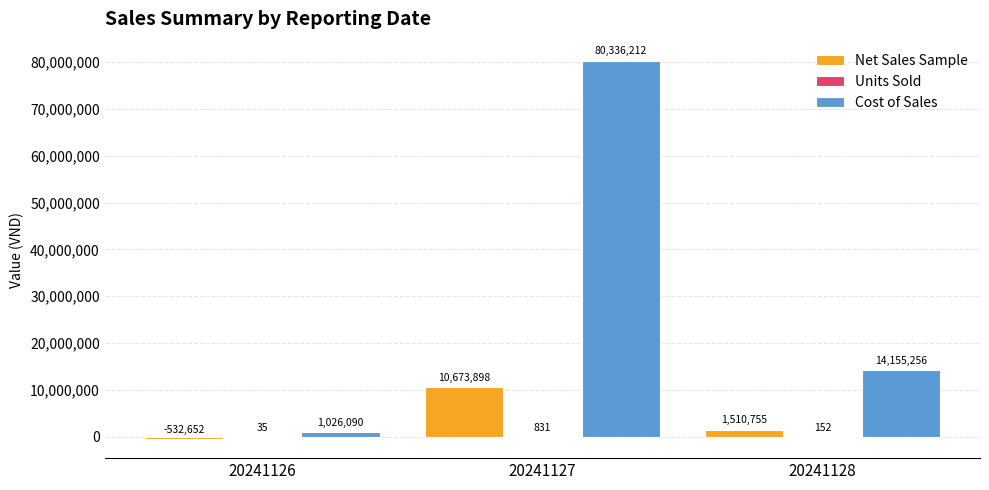

Between 20241126 and 20241128, which series saw the biggest shift?

Cost of Sales